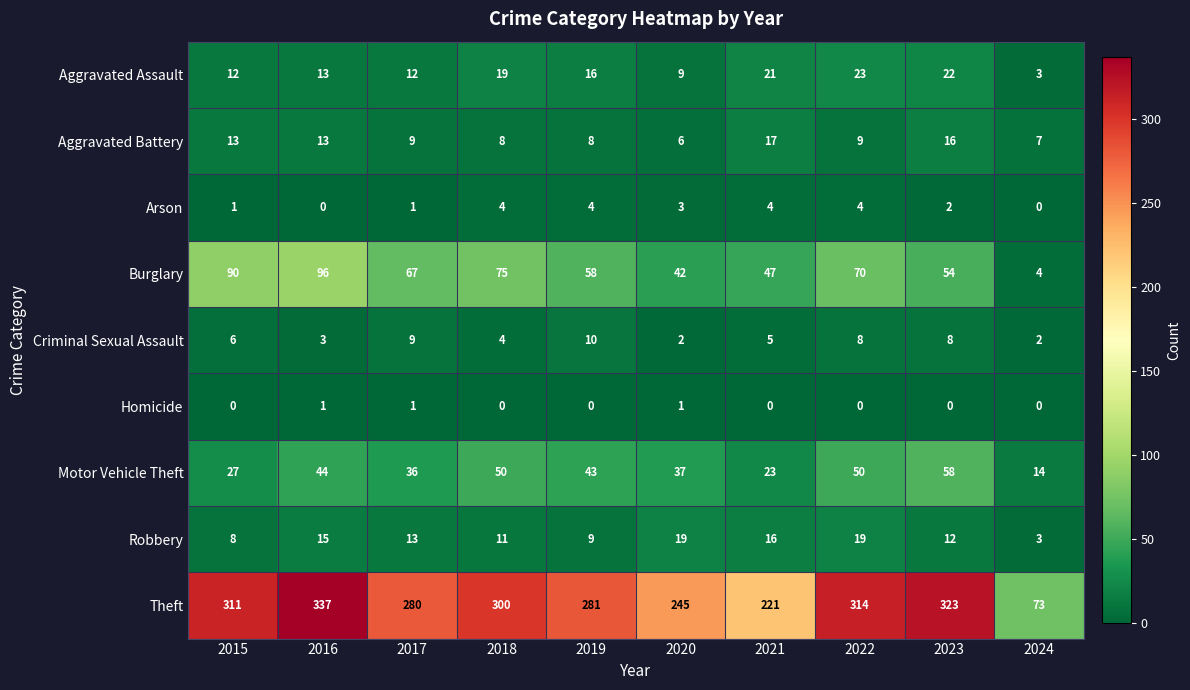

What is the sum of all Aggravated Assault values?

150